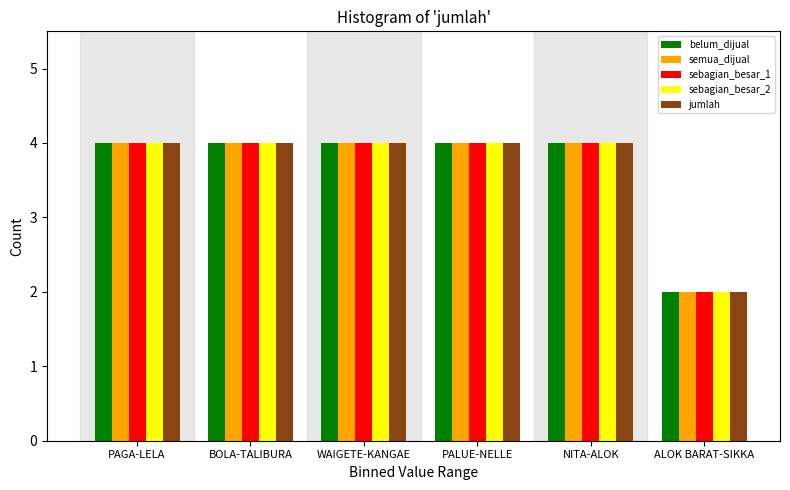

Reading right to left, list all the values displayed in this chart.

belum_dijual: 2	4	4	4	4	4
semua_dijual: 2	4	4	4	4	4
sebagian_besar_1: 2	4	4	4	4	4
sebagian_besar_2: 2	4	4	4	4	4
jumlah: 2	4	4	4	4	4